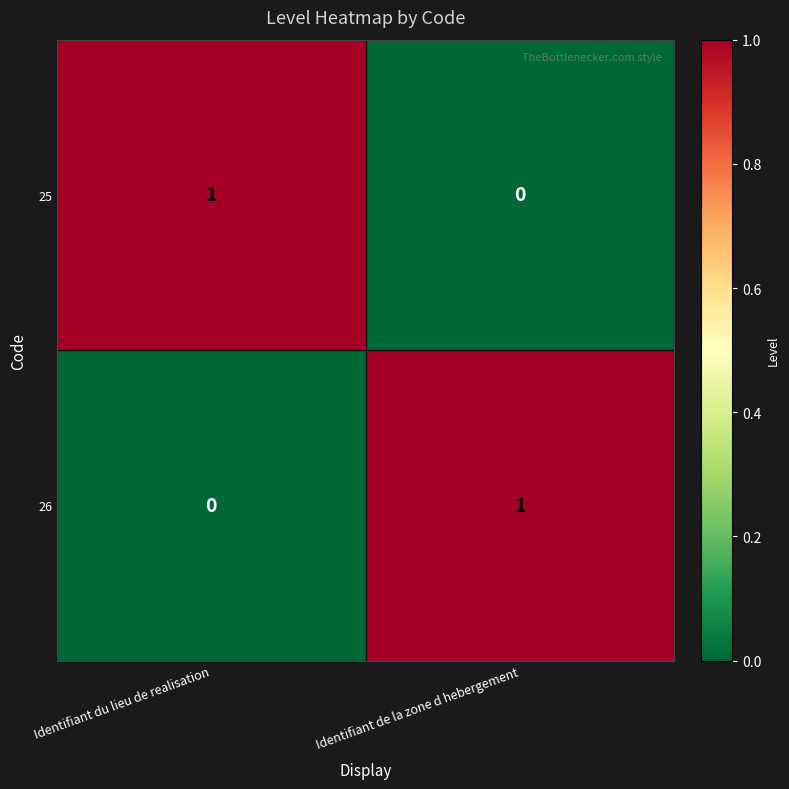

Reading left to right, list all the values displayed in this chart.

25: Identifiant du lieu de realisation=1	Identifiant de la zone d hebergement=0
26: Identifiant du lieu de realisation=0	Identifiant de la zone d hebergement=1